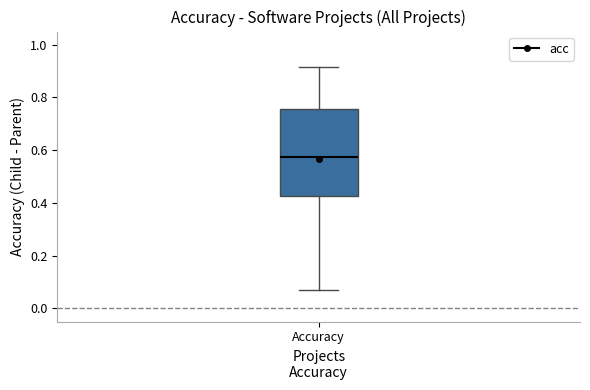

Transcribe this box plot: give where the median line is, the range the box spans, and where the two whiskers end, as read against the y-axis. The values are not printed on the chart, so give them approximately, as read against the axis.

median 0.58, box 0.42 to 0.76, whiskers 0.08 to 0.92